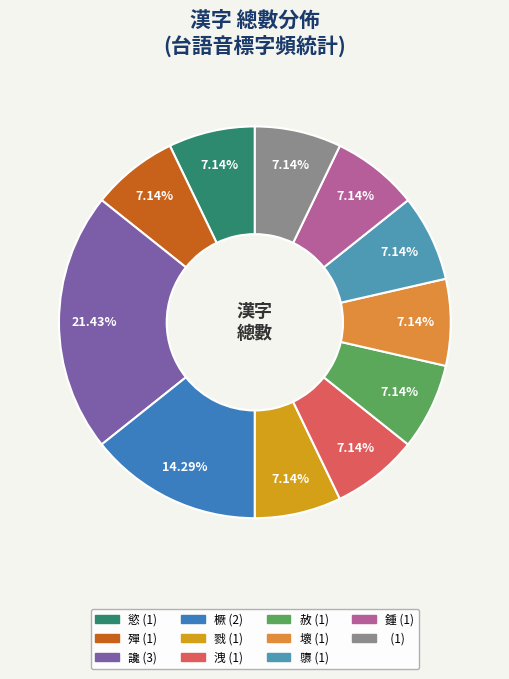

How many segments does this pie chart have?

11